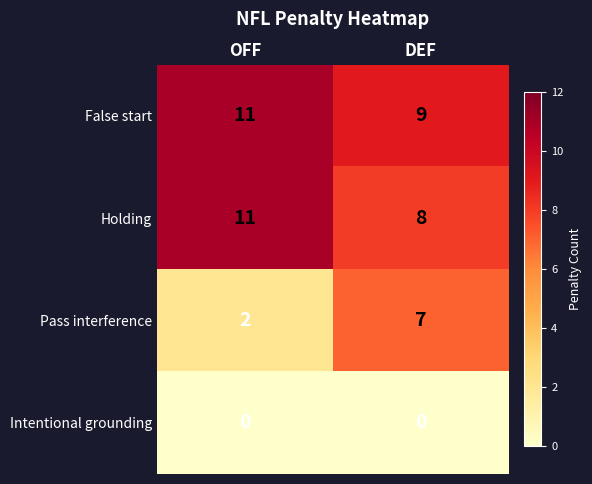

Which category has the highest value across all series?

OFF